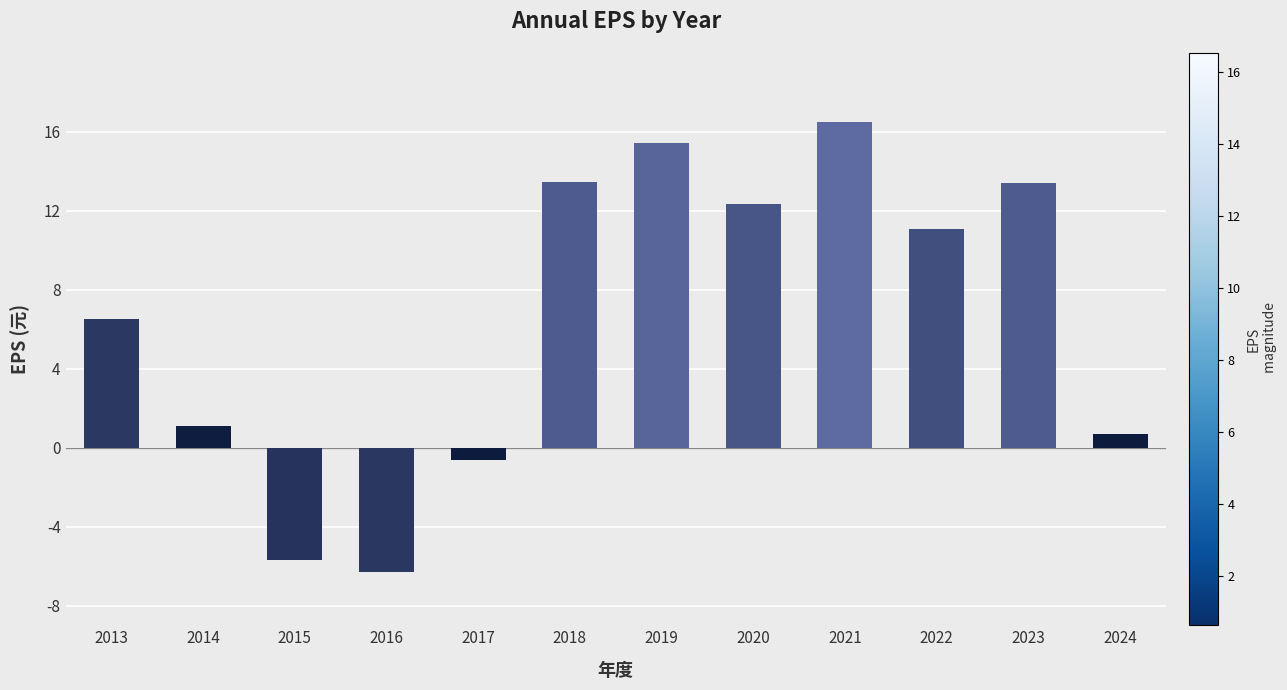

What is the difference between the second highest and minimum values?

21.8